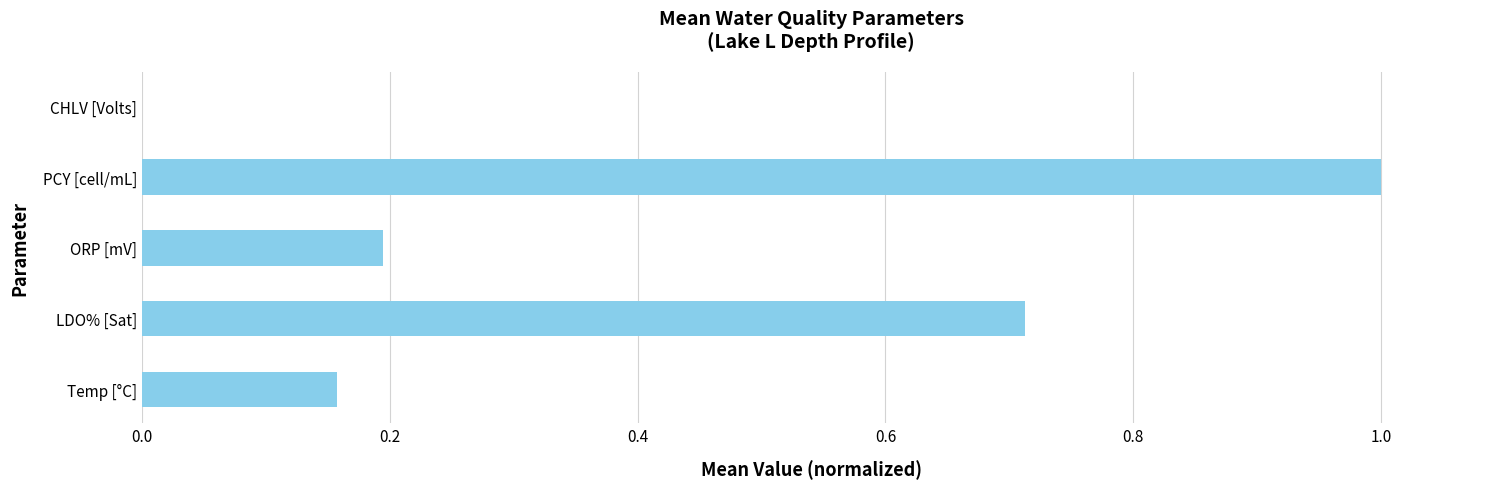

The value at Temp [°C] is 0.3. True or false?

False